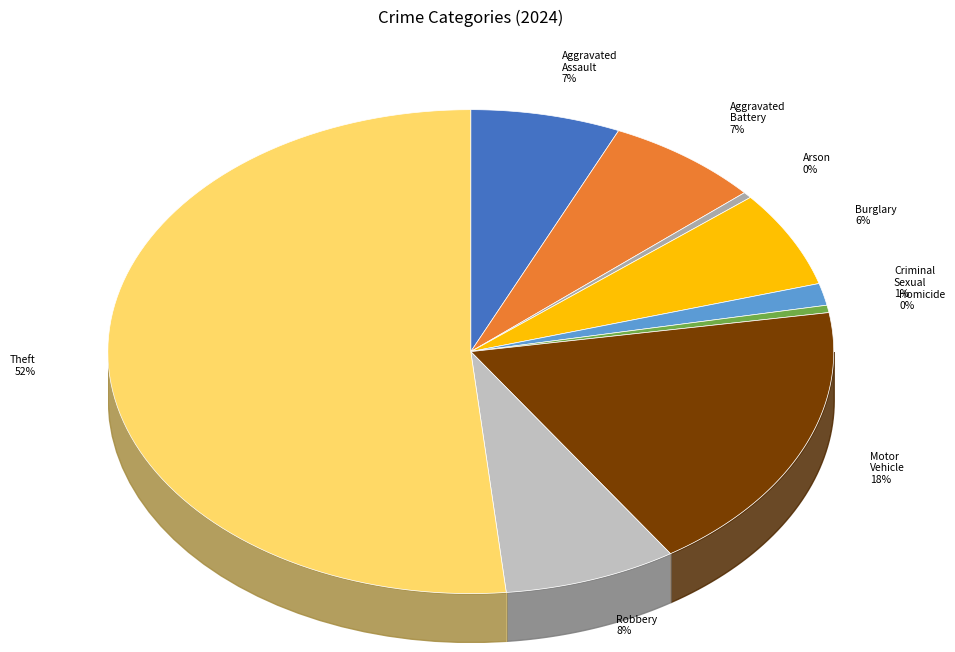

Combined, do Theft and Aggravated Assault account for over 50%?

Yes